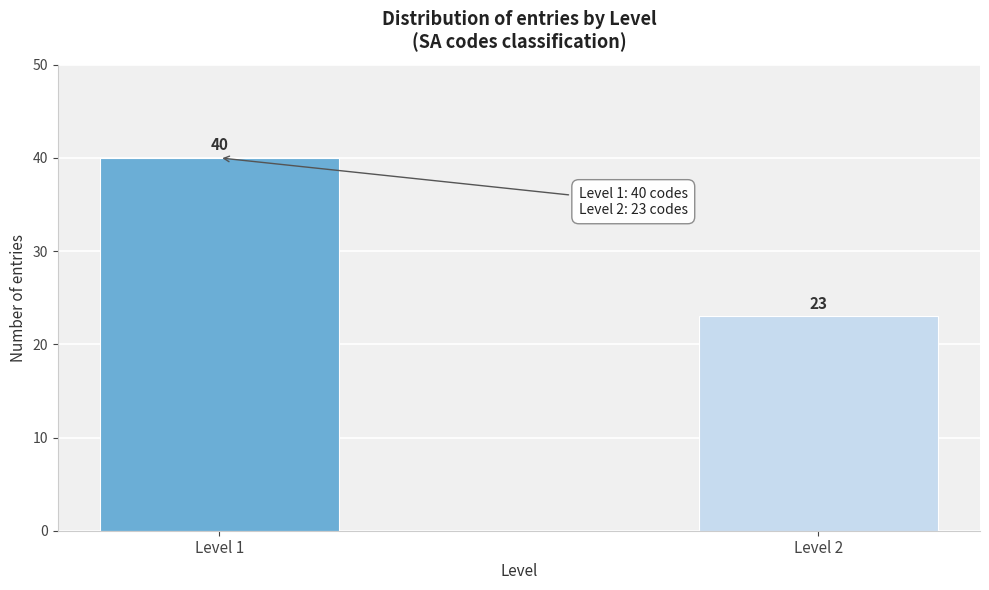

Reading left to right, list all the values displayed in this chart.

Level 1=40	Level 2=23